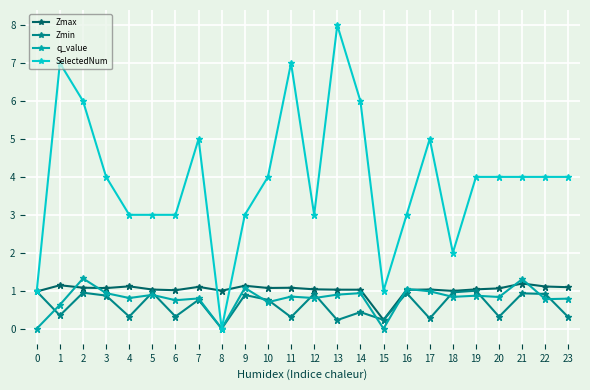

The value of Zmax at 15 is 0.2. True or false?

True